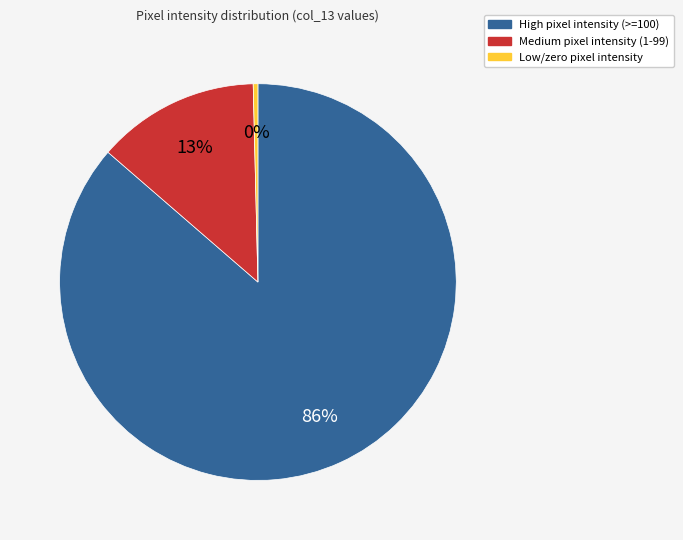

Count the number of slices in the pie.

3